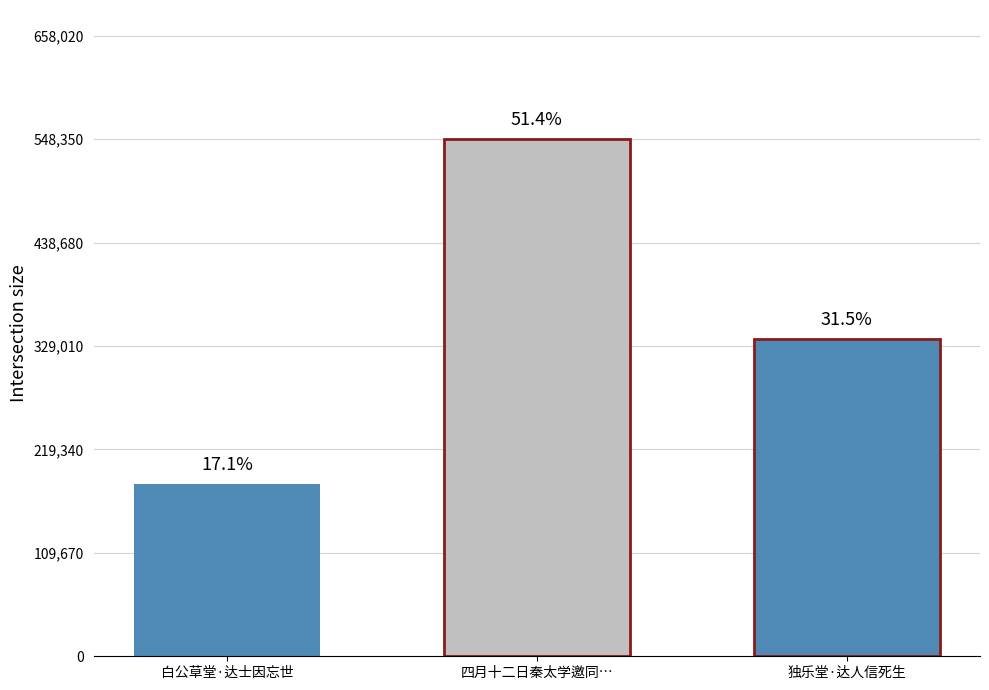

Reading left to right, extract all data points from this chart.

182781	548350	336636